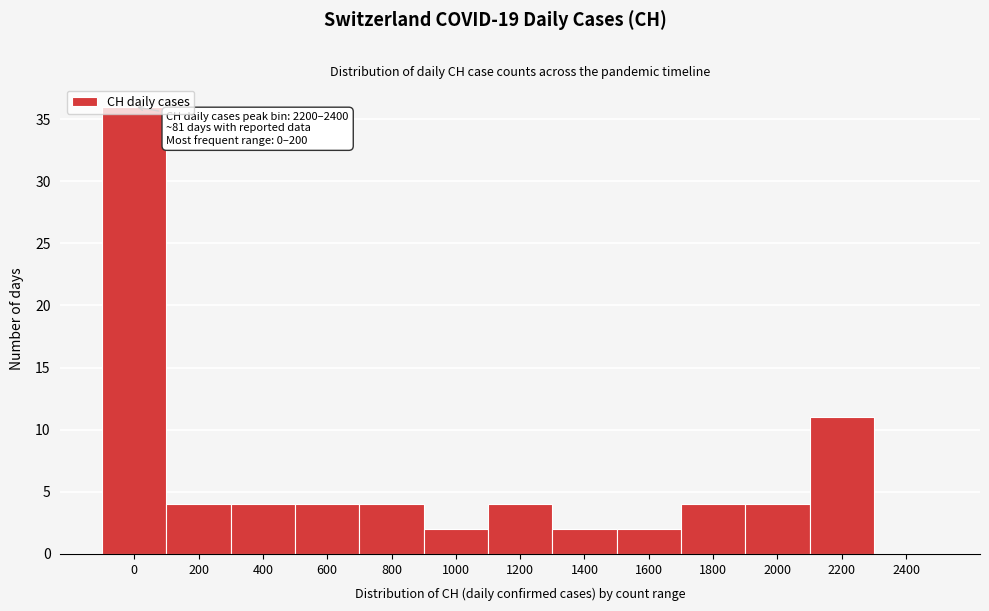

What is the sum of the values at 2200 and 2400?

11